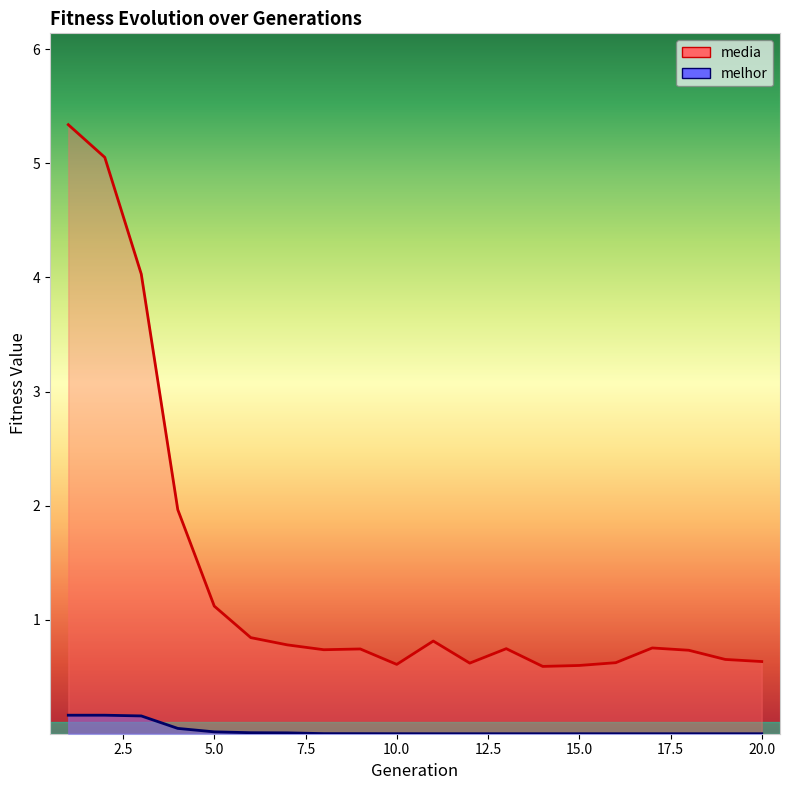

What is the difference between the melhor values at 16 and 3?

0.2